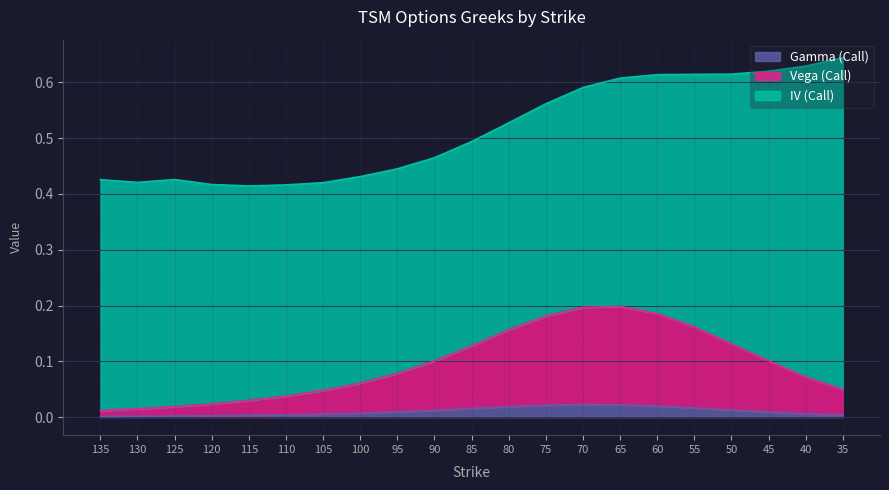

Rank the categories by Vega (Call) value from lowest to highest.

135, 130, 125, 120, 115, 110, 105, 35, 100, 40, 95, 90, 45, 85, 50, 80, 55, 75, 60, 70, 65